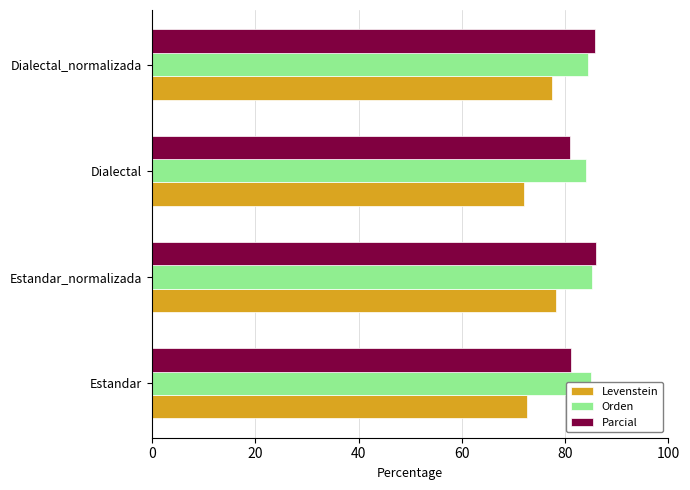

Is it true that Orden equals 117.6 at Dialectal?

False